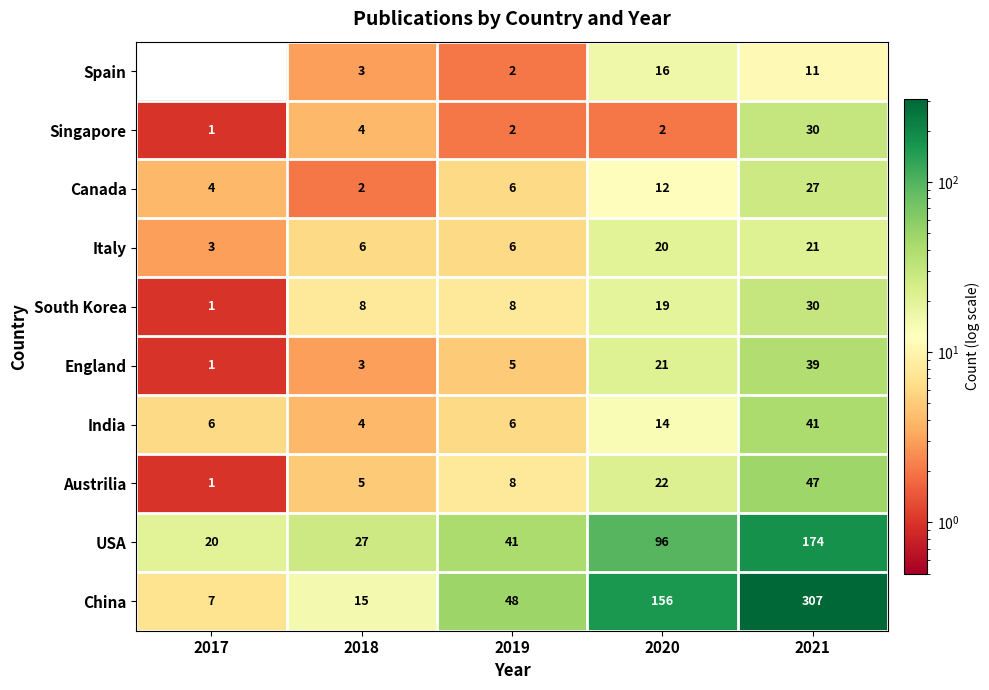

The Canada series shows 1 at 2018. True or false?

False